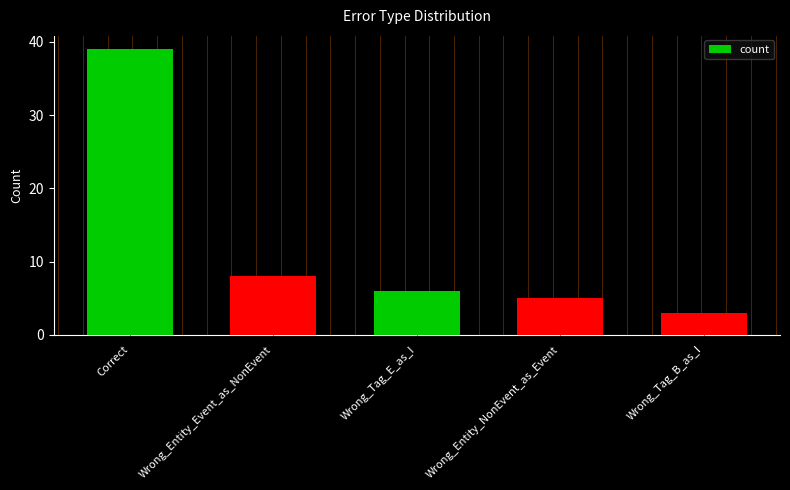

Between Wrong_Entity_NonEvent_as_Event and Wrong_Tag_B_as_I, which is larger?

Wrong_Entity_NonEvent_as_Event